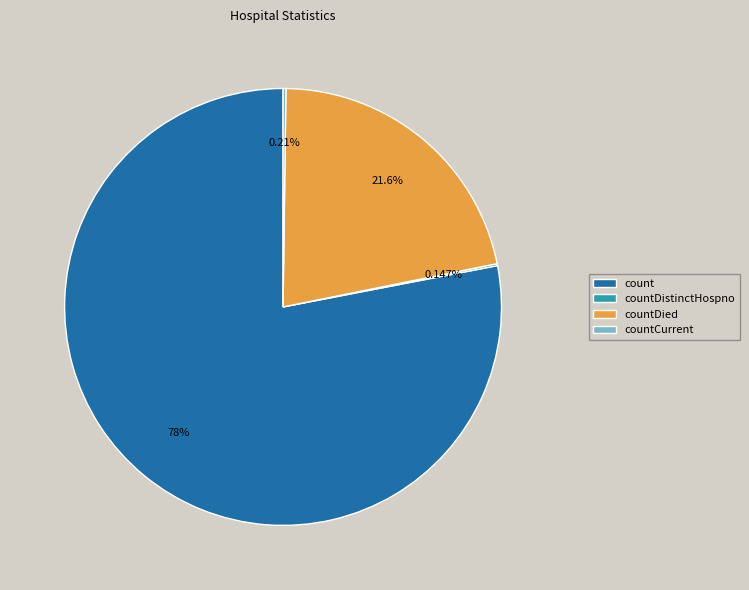

Which category has the biggest portion of the pie?

count